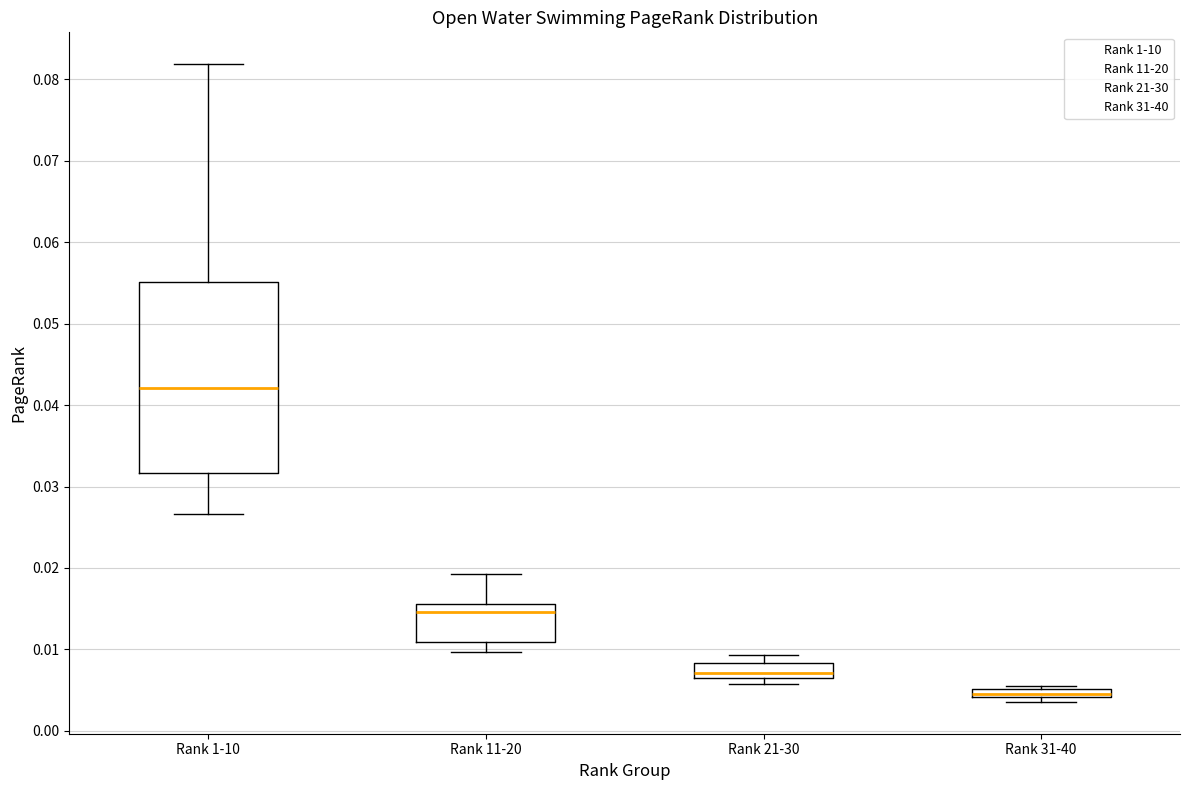

Which box has the lowest median line?

Rank 31-40